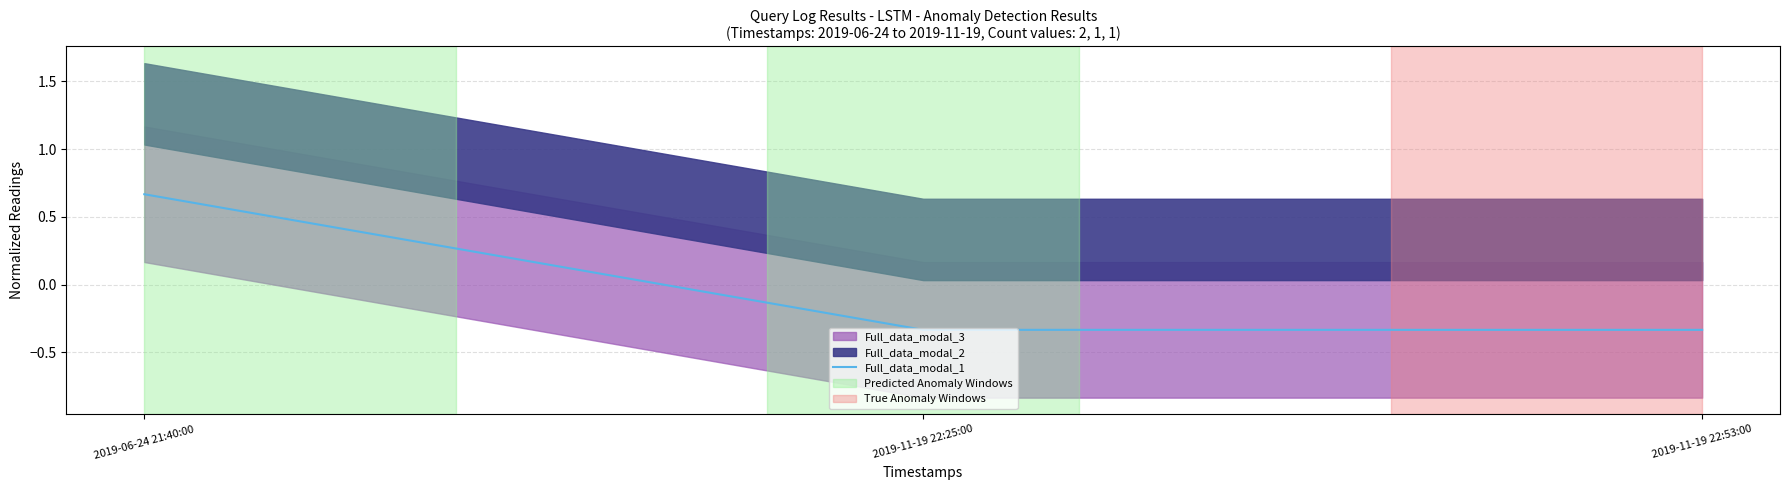

What is the difference between the values at 2019-06-24 21:40:00 and 2019-11-19 22:25:00?

1.0